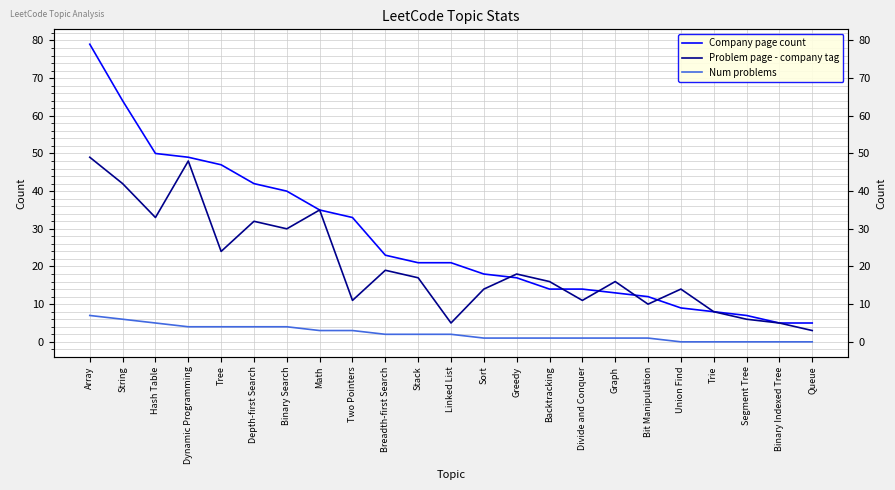

Does the chart have visible grid lines?

Yes